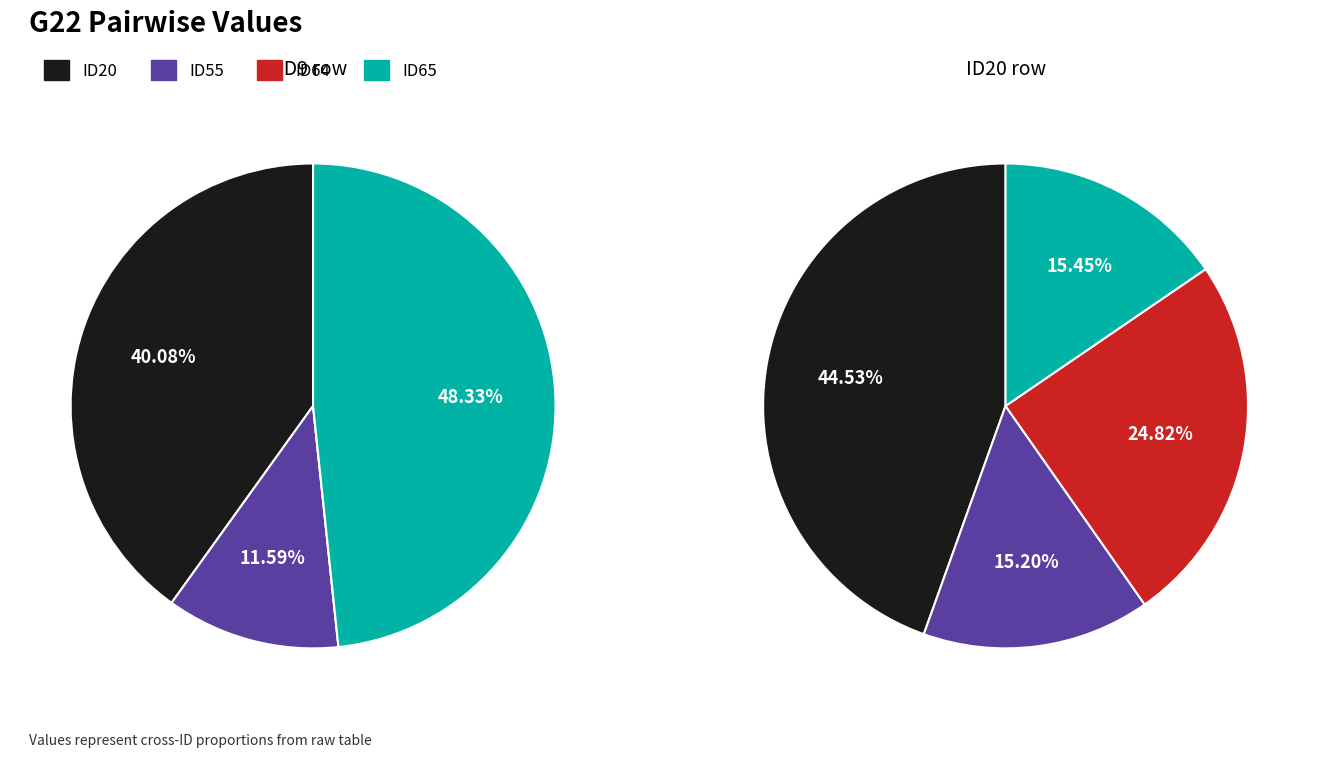

To the nearest percent, what is the combined percentage of ID65 and ID55?

60%